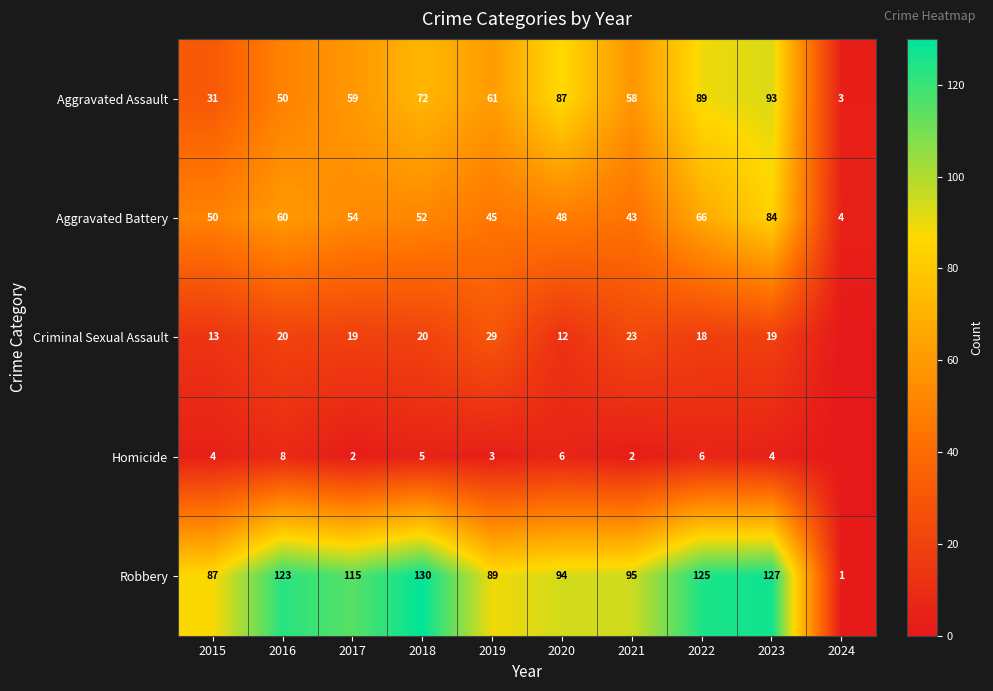

What value does the Robbery series have at 2015, to the nearest 10?

90